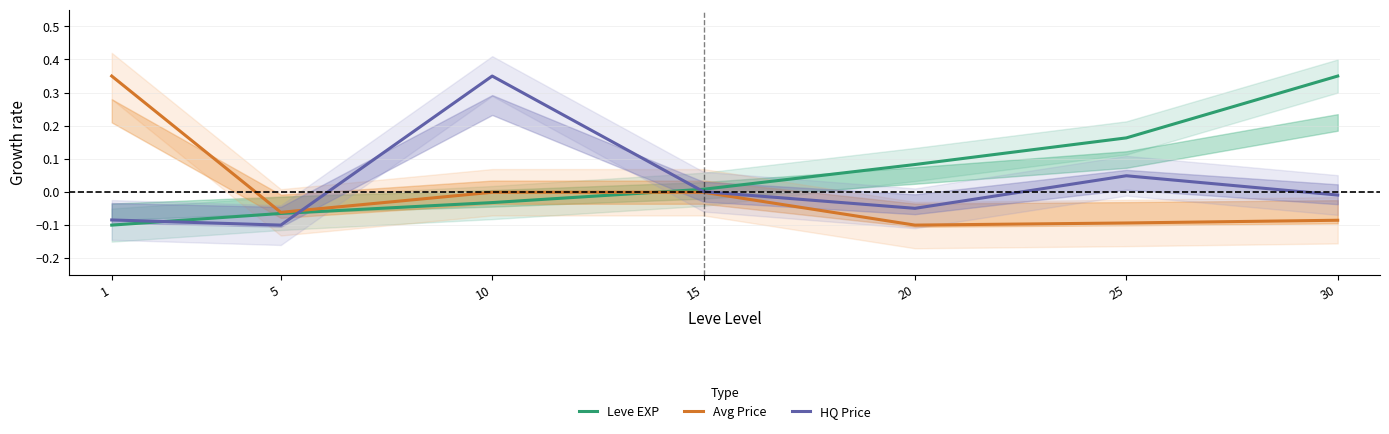

Rank the series at 15 from highest to lowest value.

Leve EXP, HQ Price, Avg Price